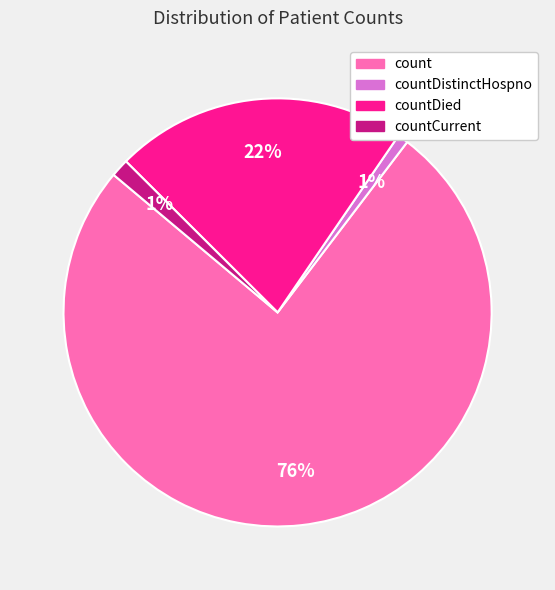

Does any single category account for the majority?

Yes